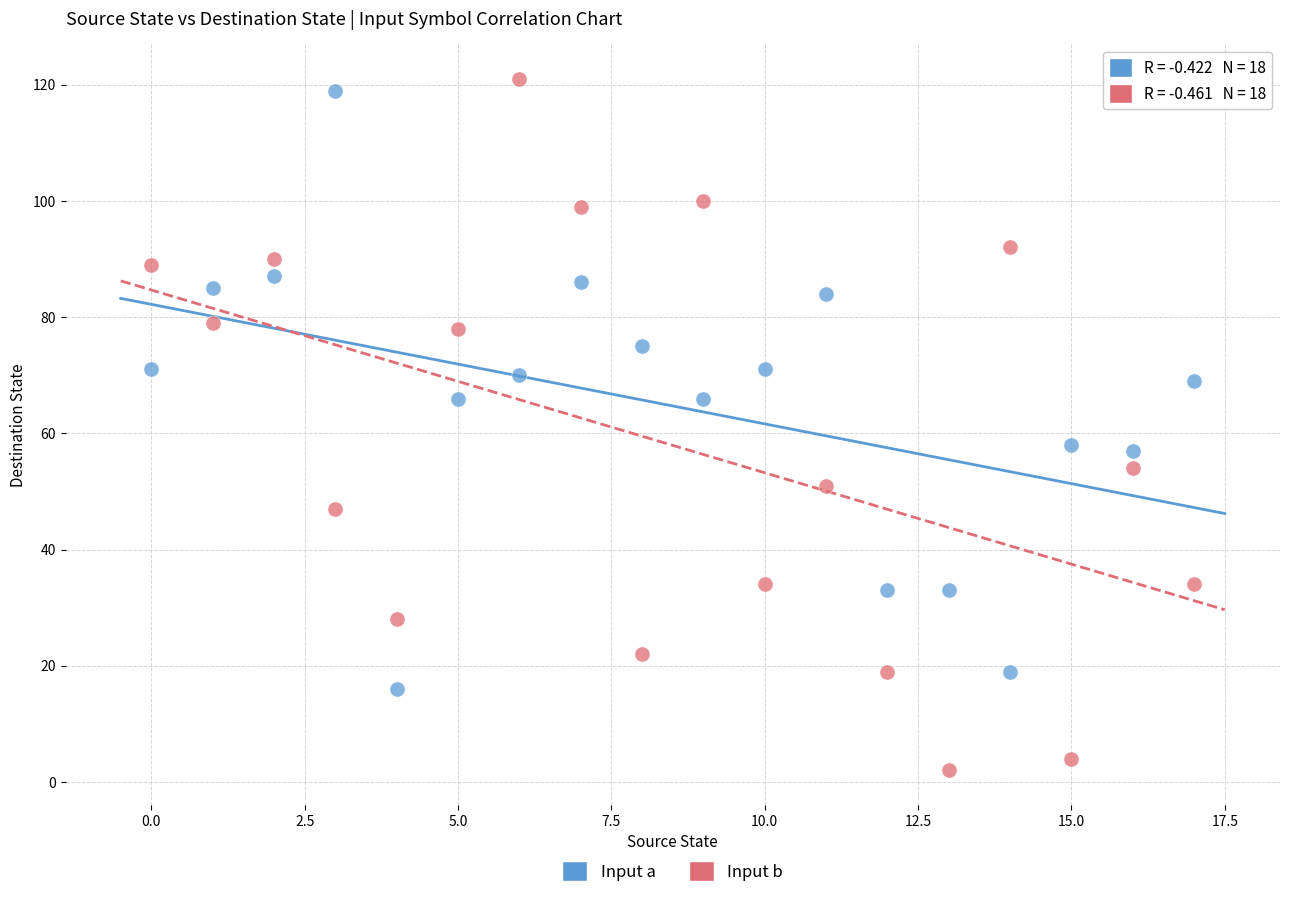

Which series contains the highest Y value?

Input b